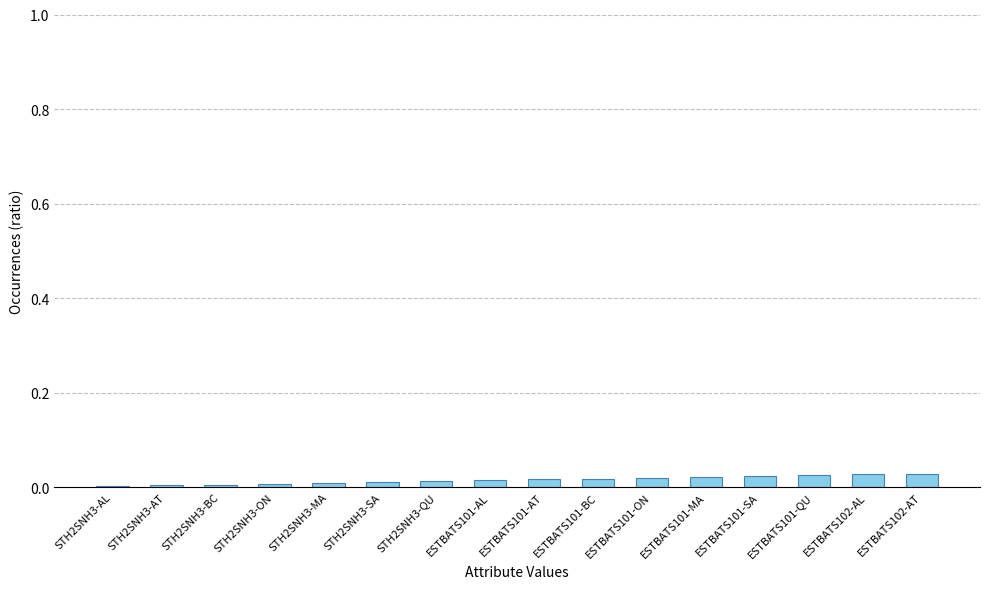

Between ESTBATS102-AL and STH2SNH3-MA, which is larger?

ESTBATS102-AL